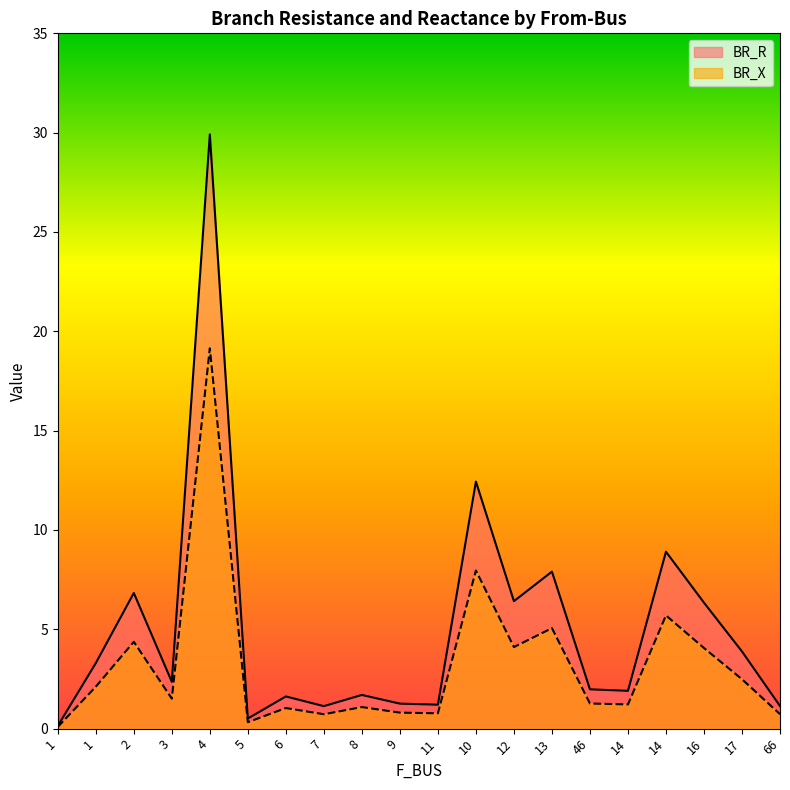

True or false: BR_X has a value of 2.1 at 1.

True